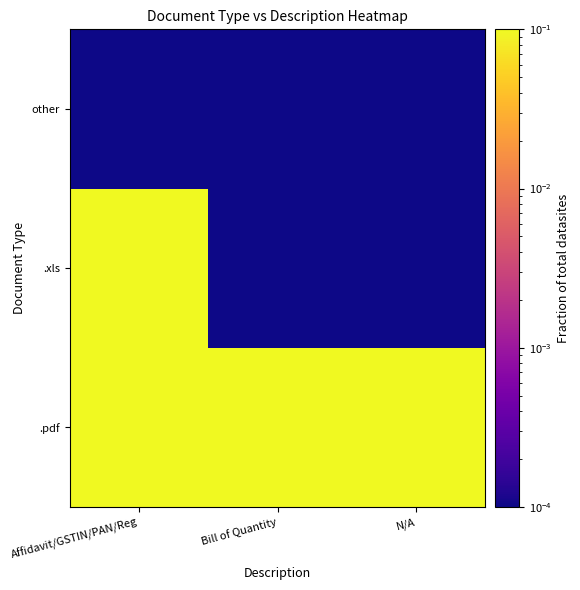

At which category does the chart reach its peak across all series?

N/A